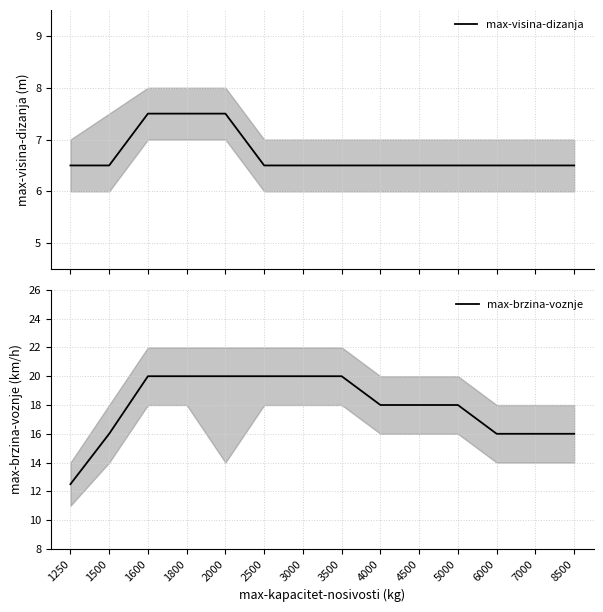

The max-visina-dizanja series shows 6.5 at 1250. True or false?

True